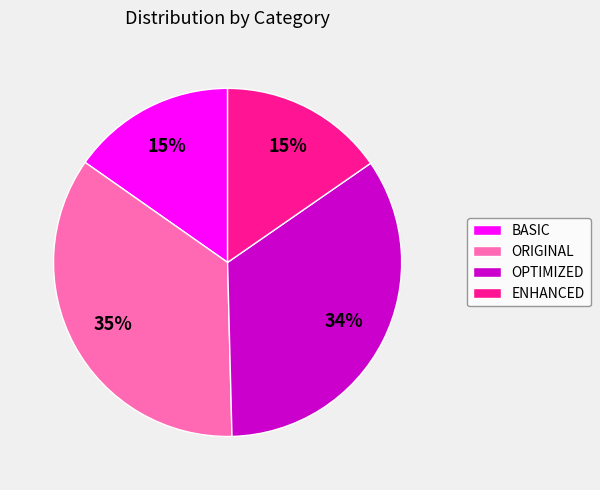

To the nearest percent, what is the difference between the largest and smallest slice percentages?

20%